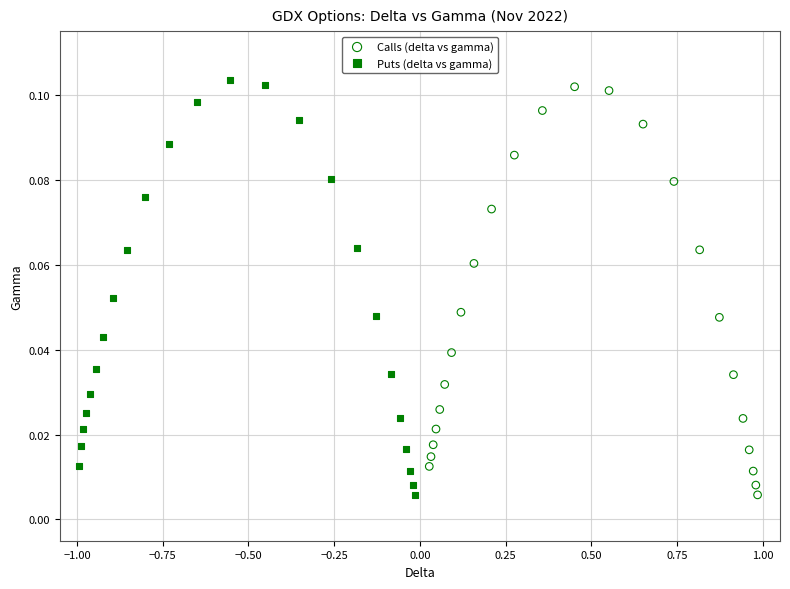

Which series has the largest Y range (max minus min)?

Puts (delta vs gamma)